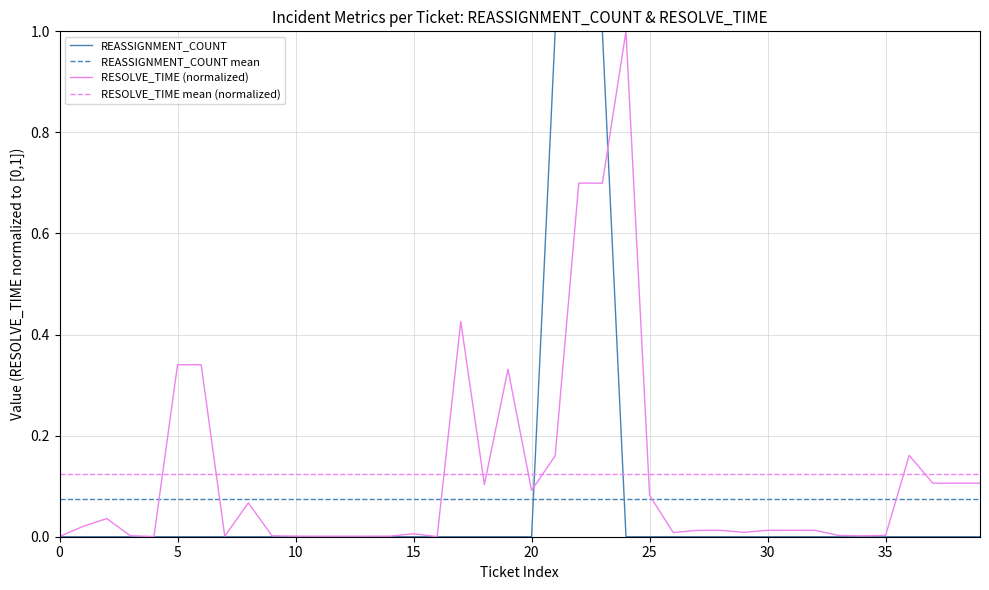

True or false: RESOLVE_TIME and REASSIGNMENT_COUNT intersect in this chart.

True